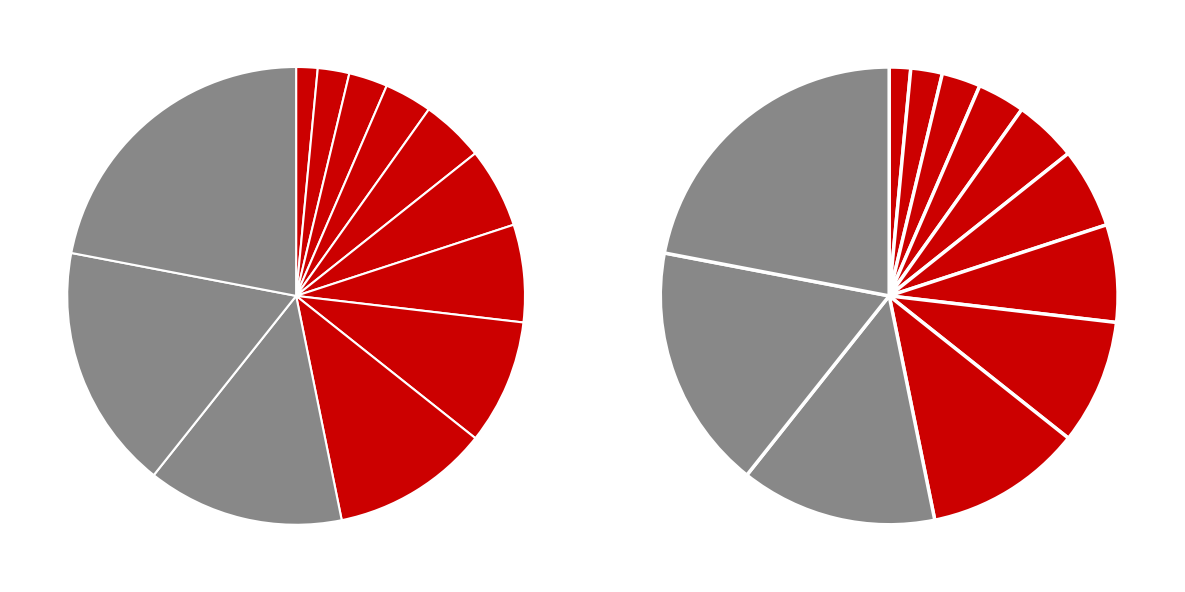

Does 8 account for over 50% of the chart?

No